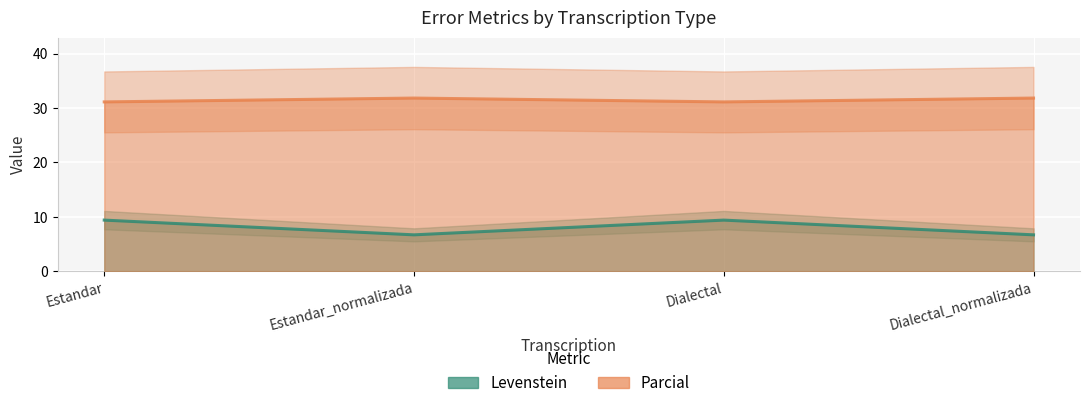

The Parcial series shows 31.8 at Estandar_normalizada. True or false?

True